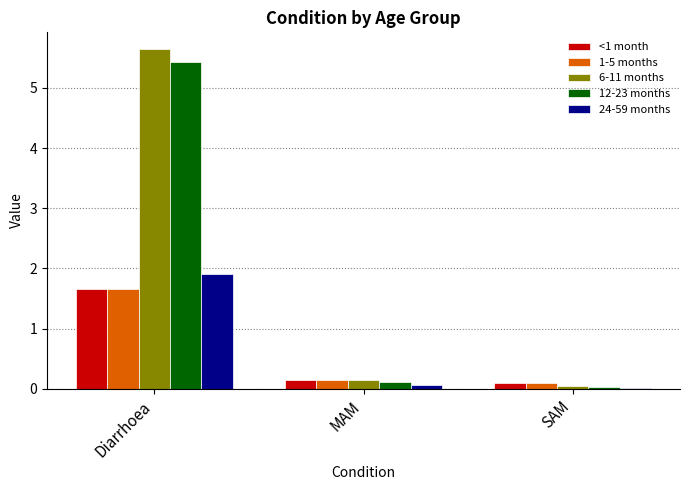

Are the bars grouped side by side (vs. stacked)?

Yes